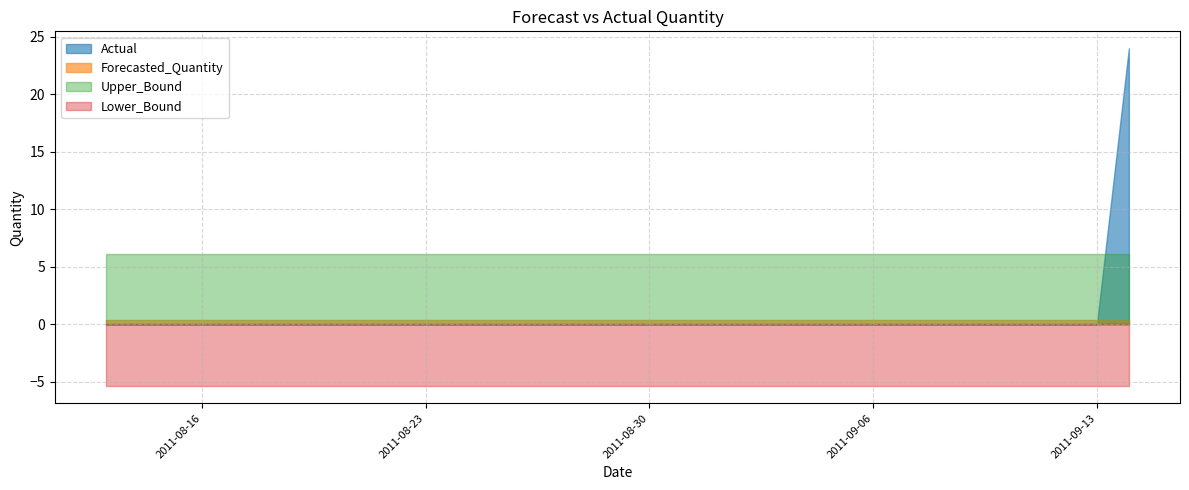

Which series changed the most between 2011-08-15 and 2011-08-18?

Actual